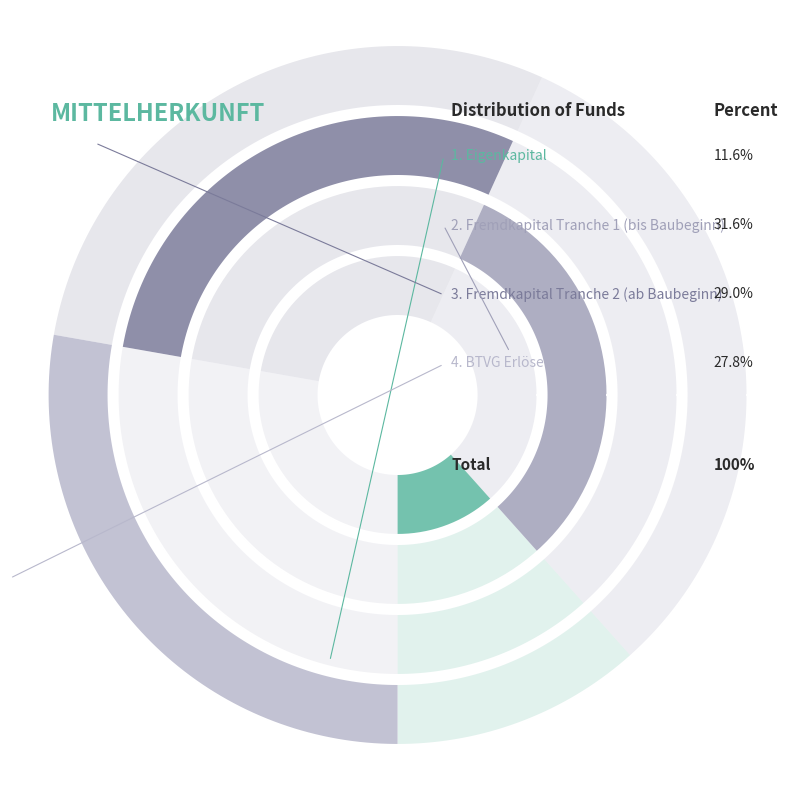

How many slices are in this pie chart?

4